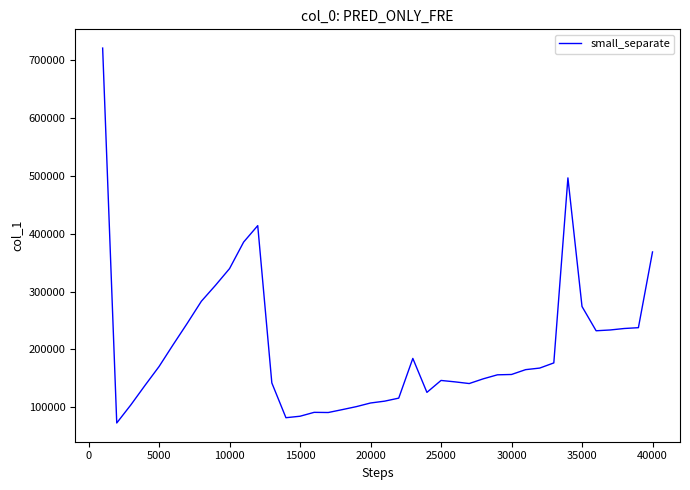

What is the greatest value displayed?

719750